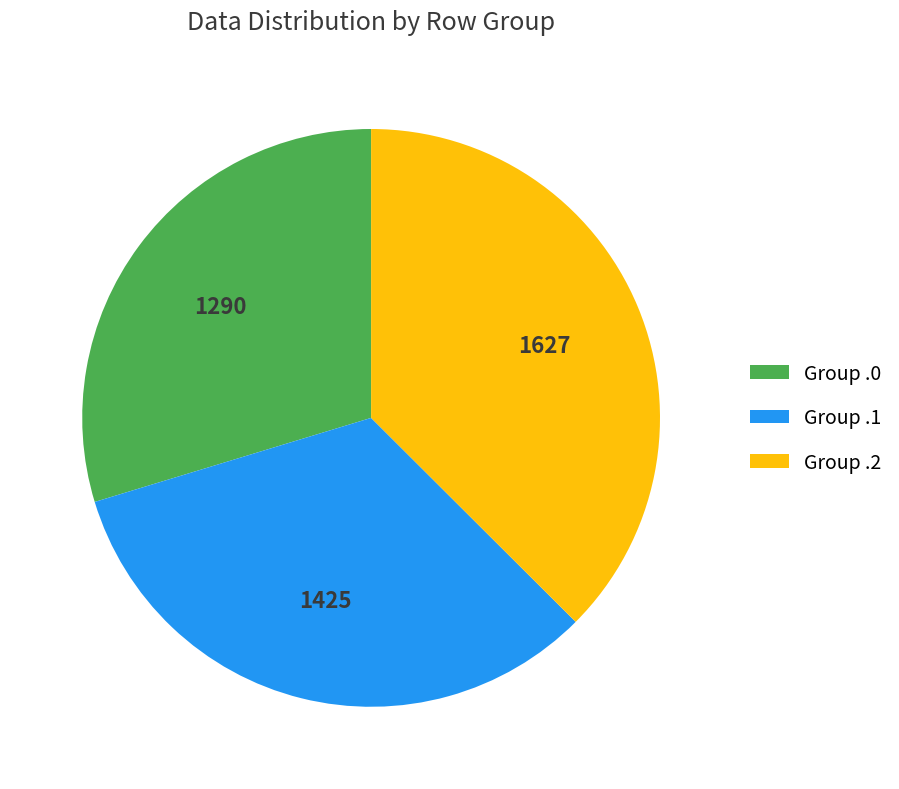

Do Group .0 and Group .1 together represent more than half of the pie?

Yes